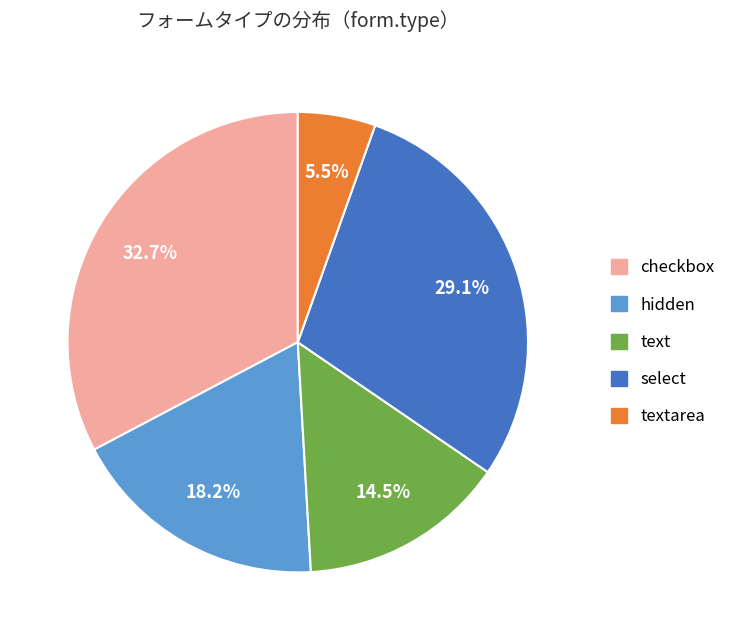

Is the sum of select and checkbox greater than half?

Yes